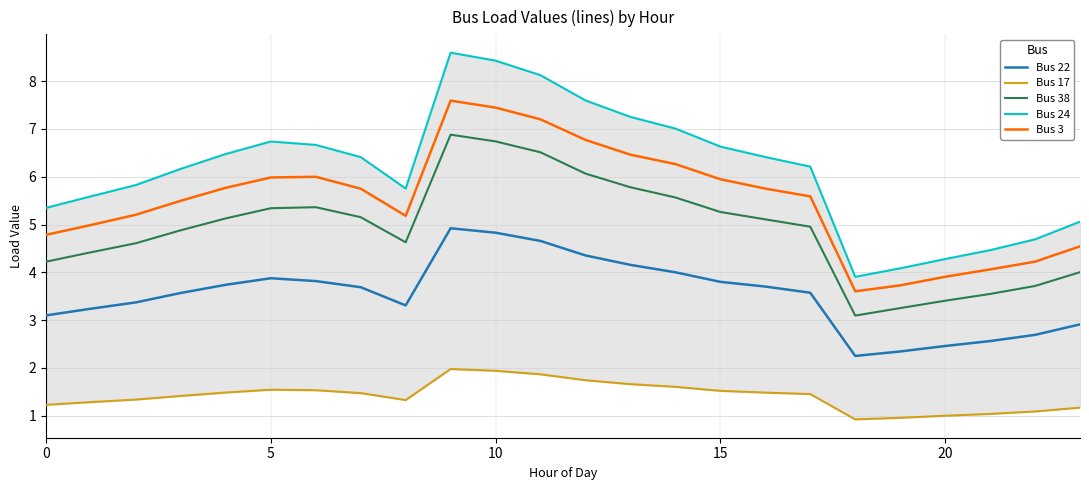

What is the label of the 2nd point from the right?

22